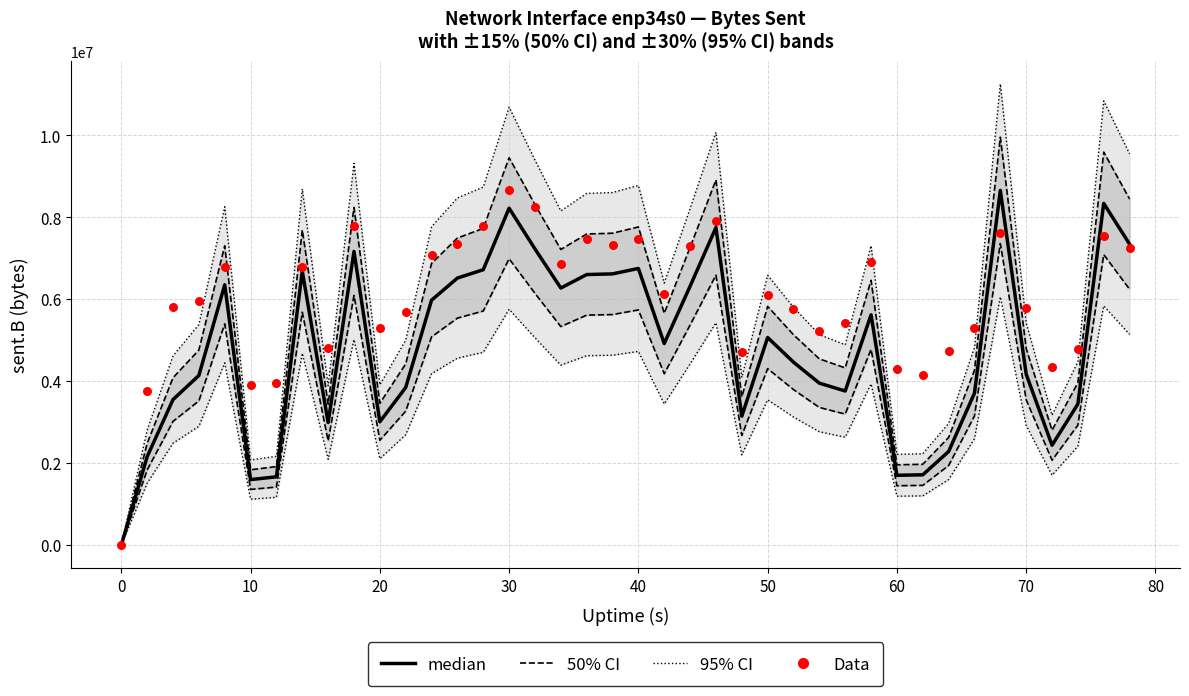

What are all the series names shown in the legend?

95% CI, 50% CI, median, Data